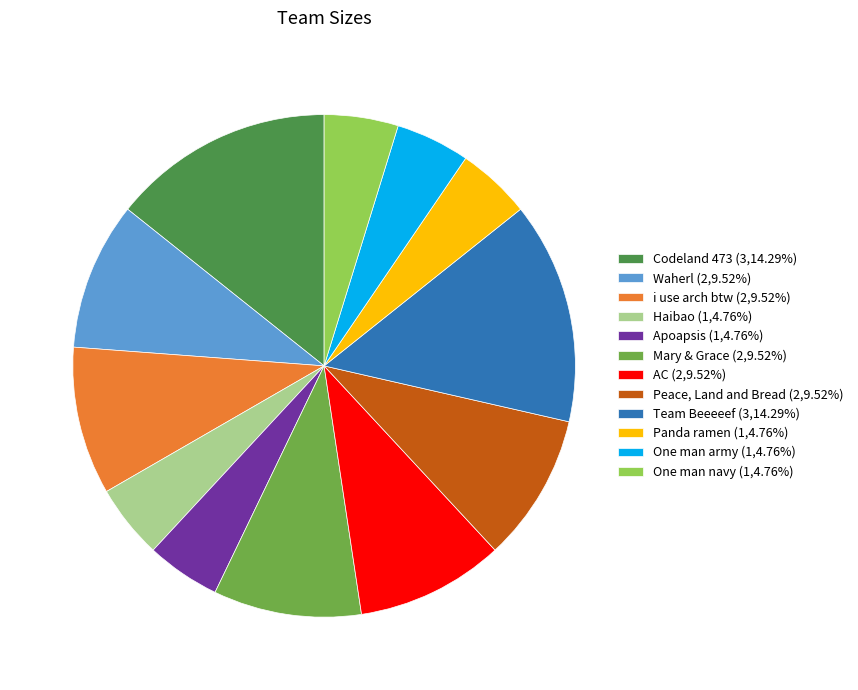

Between Panda ramen and Peace, Land and Bread, which is larger?

Peace, Land and Bread